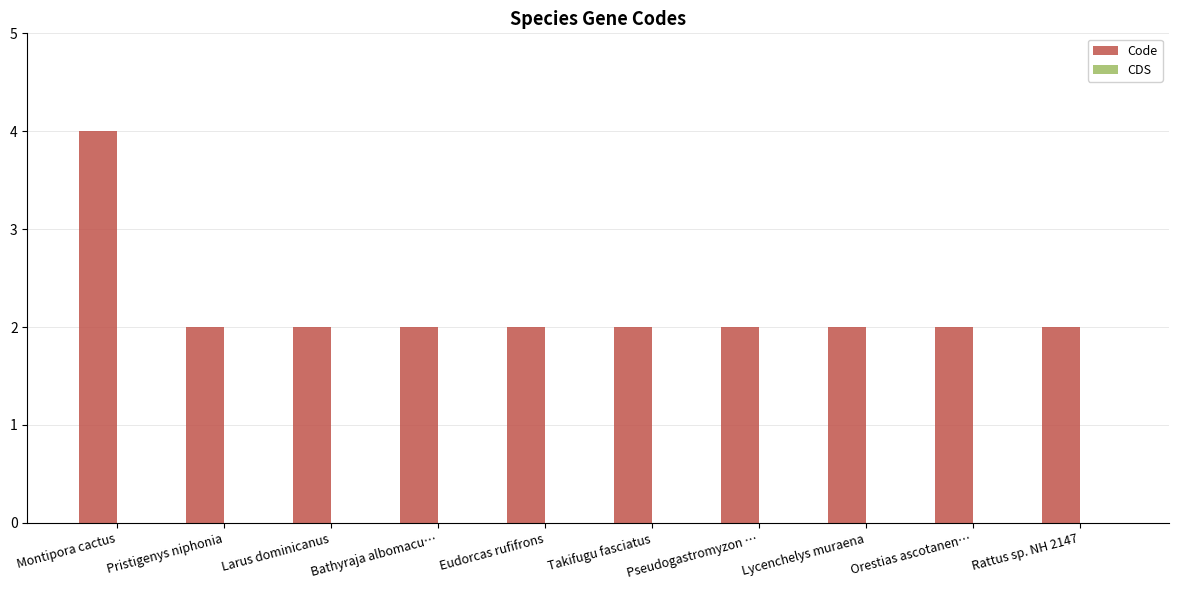

What is the sum of the values at Bathyraja albomacu… and Pristigenys niphonia?

4